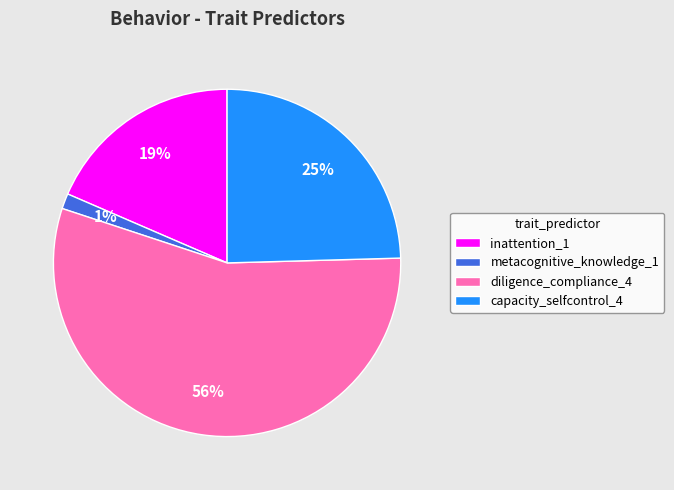

What is the ratio of the value at inattention_1 to the value at diligence_compliance_4?

0.3